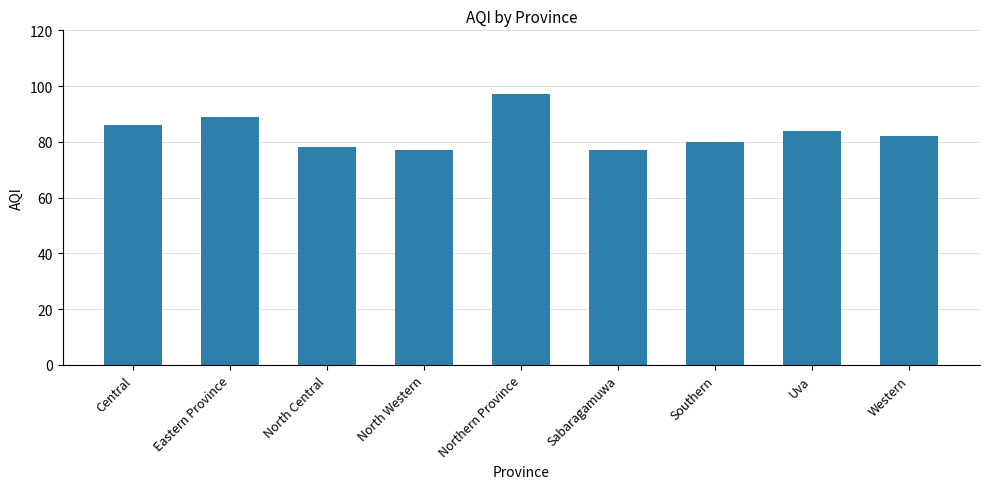

At which label is the value closest to 87?

Central